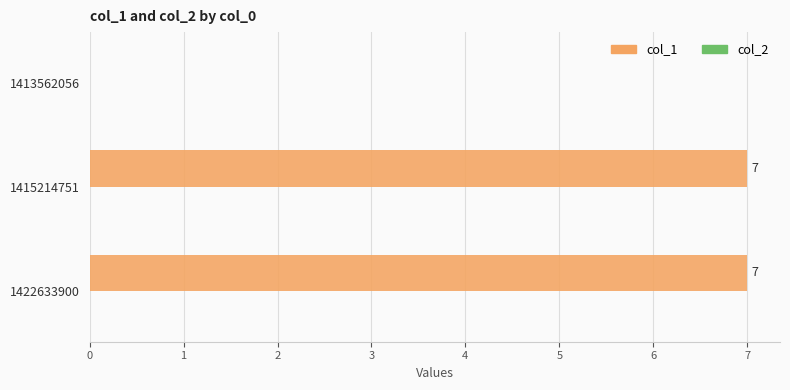

Does the chart contain stacked bars?

No